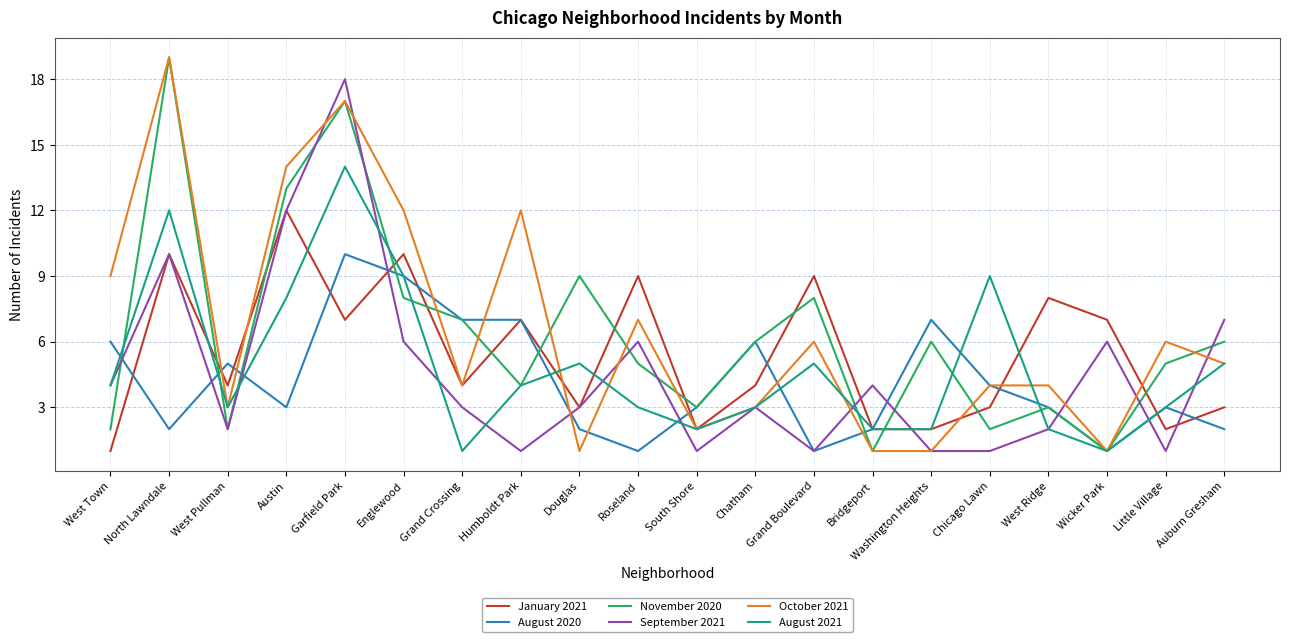

What is the difference between the highest and lowest values at Humboldt Park?

11